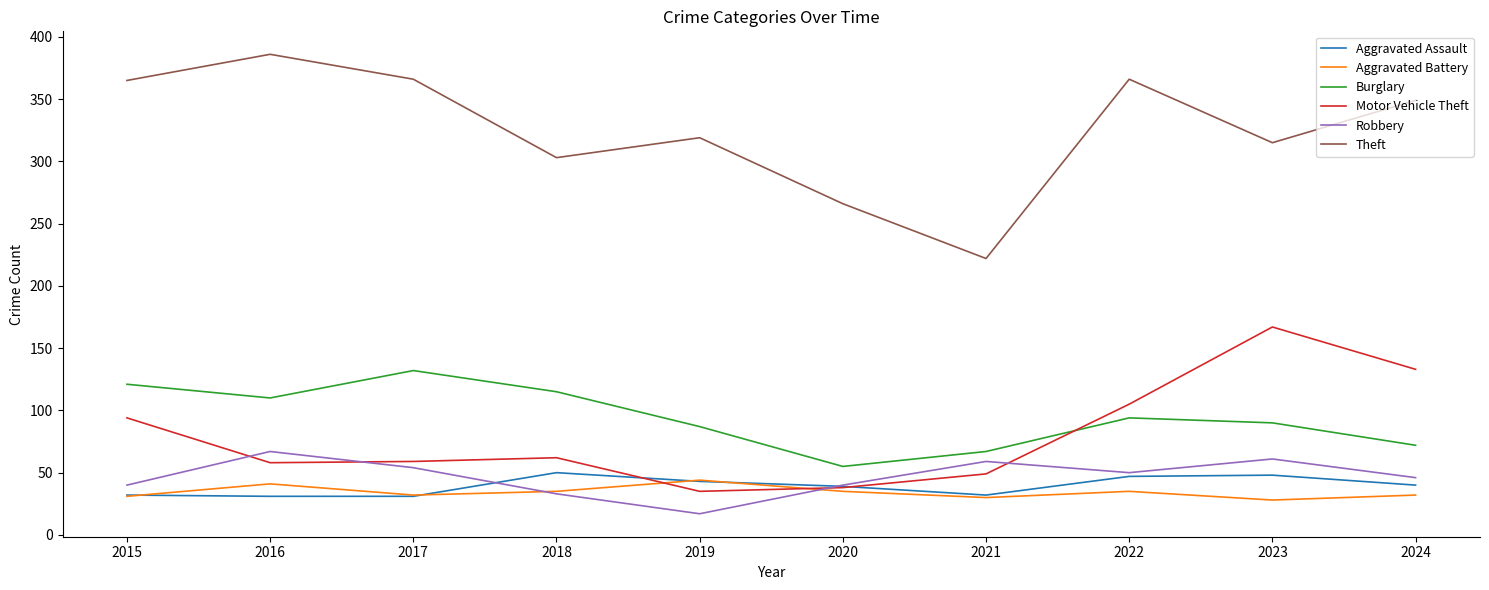

What is the maximum value for Burglary?

132